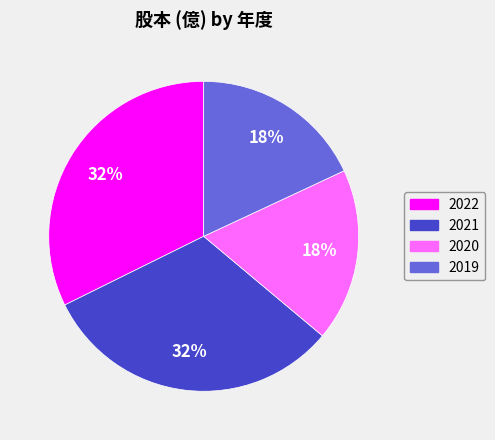

Between 2022 and 2020, which is larger?

2022